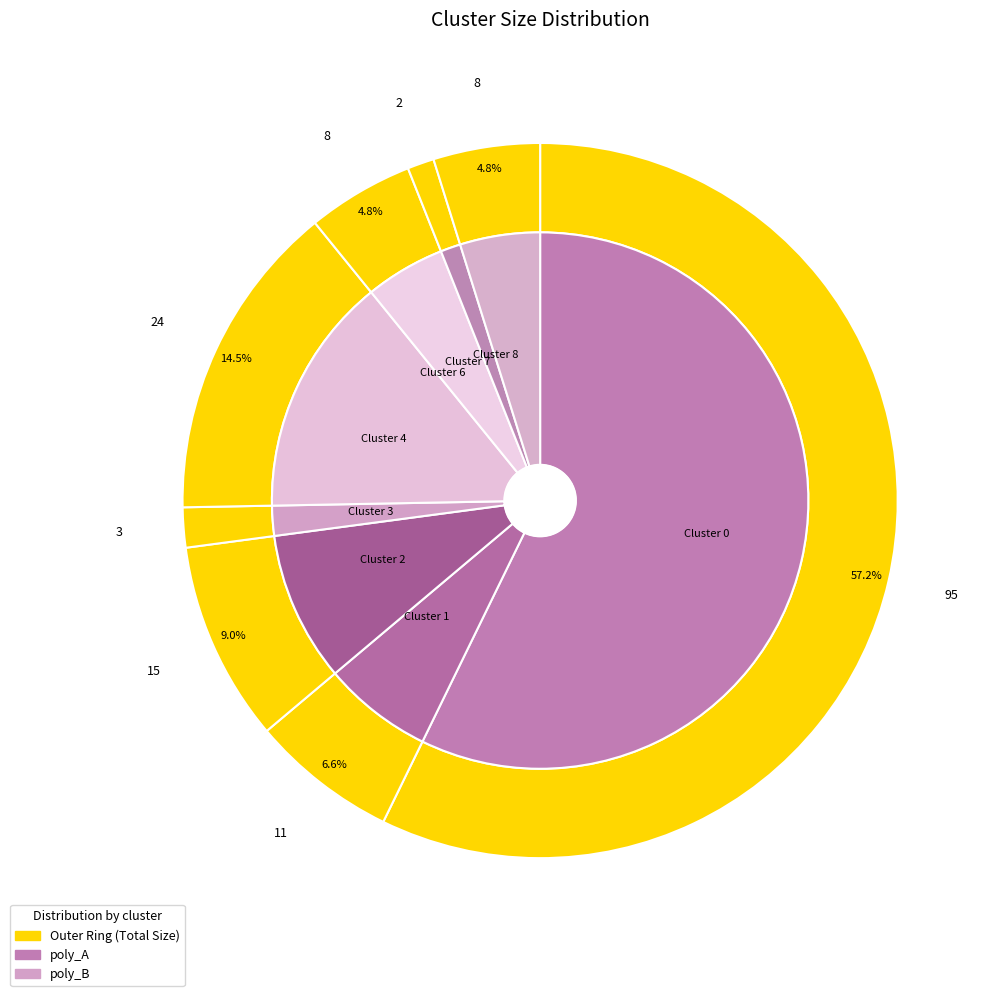

To the nearest percent, what portion does Cluster 7 represent?

1%